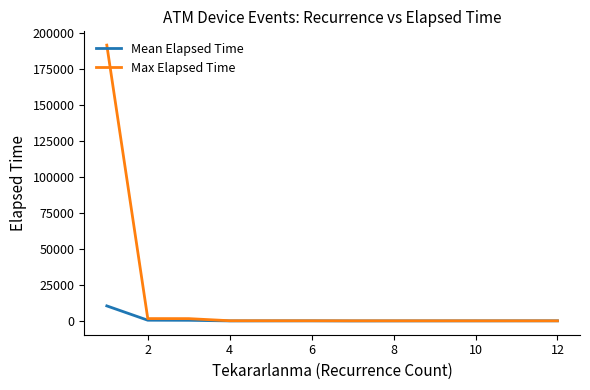

What is the highest value of the Max Elapsed Time series?

191610.0